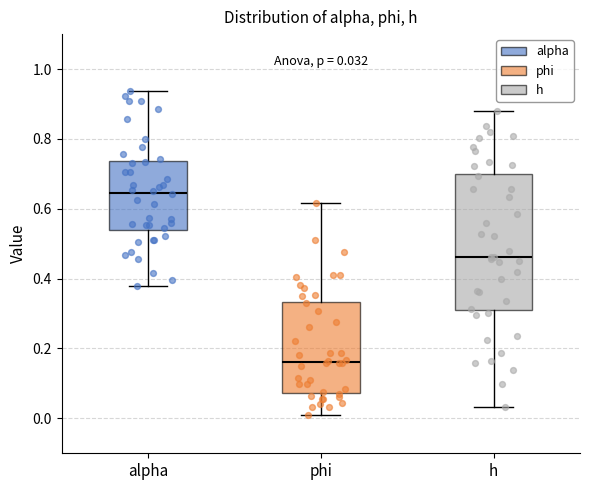

Which box's median line is the highest?

alpha